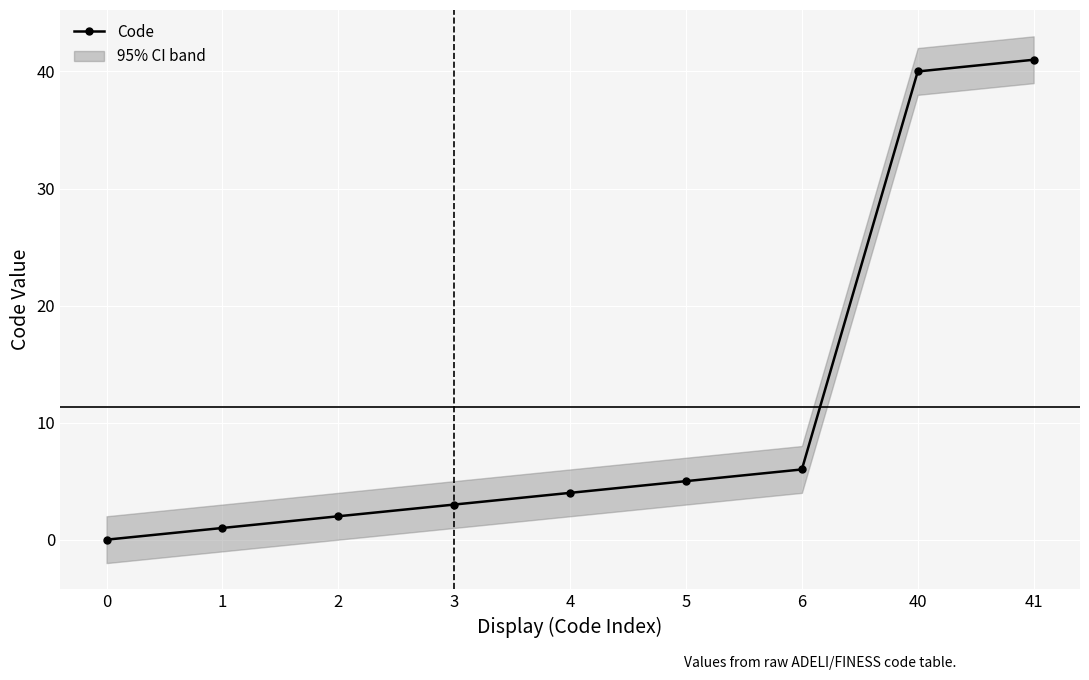

The chart shows a value of 1 at 1. True or false?

True